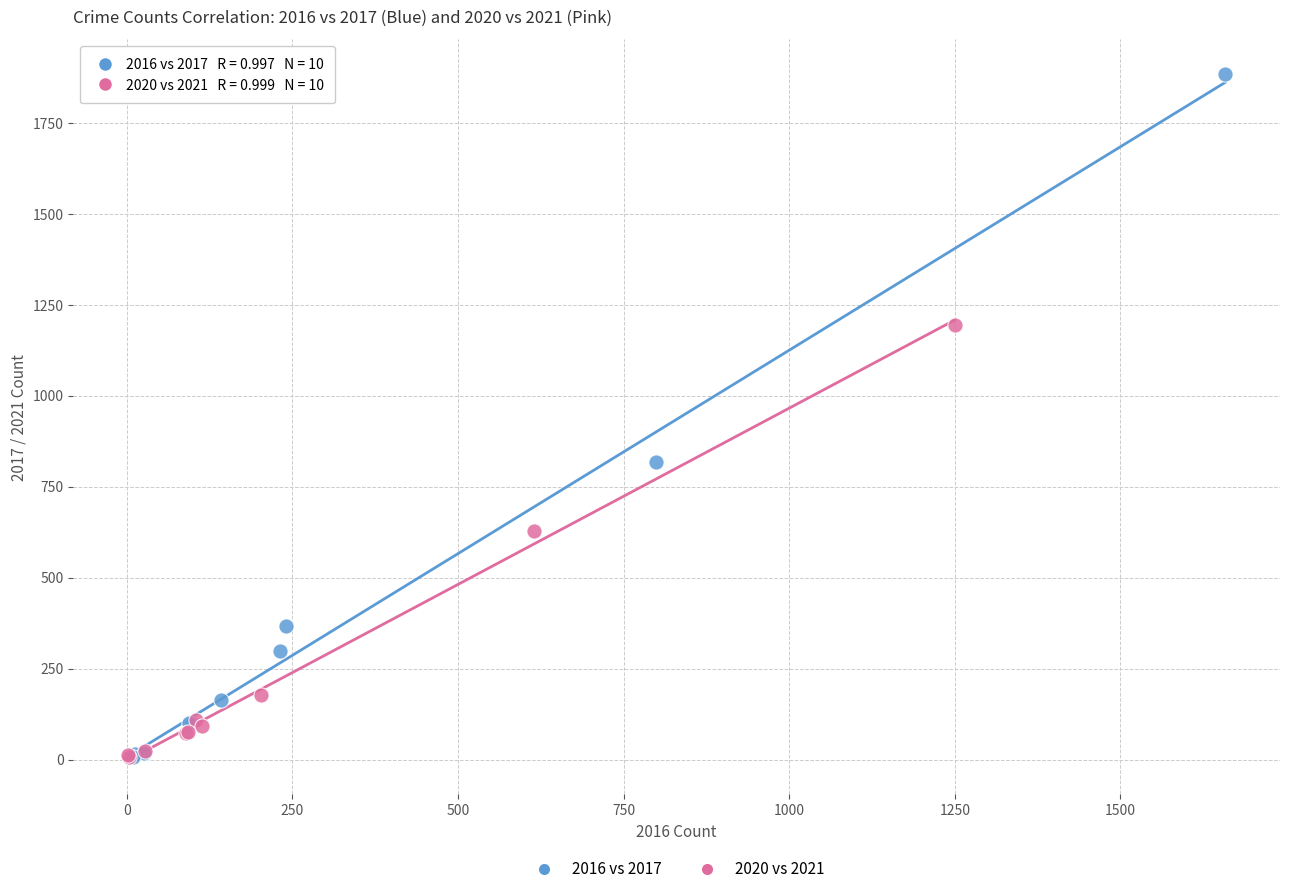

Which series contains the highest Y value?

2016 vs 2017